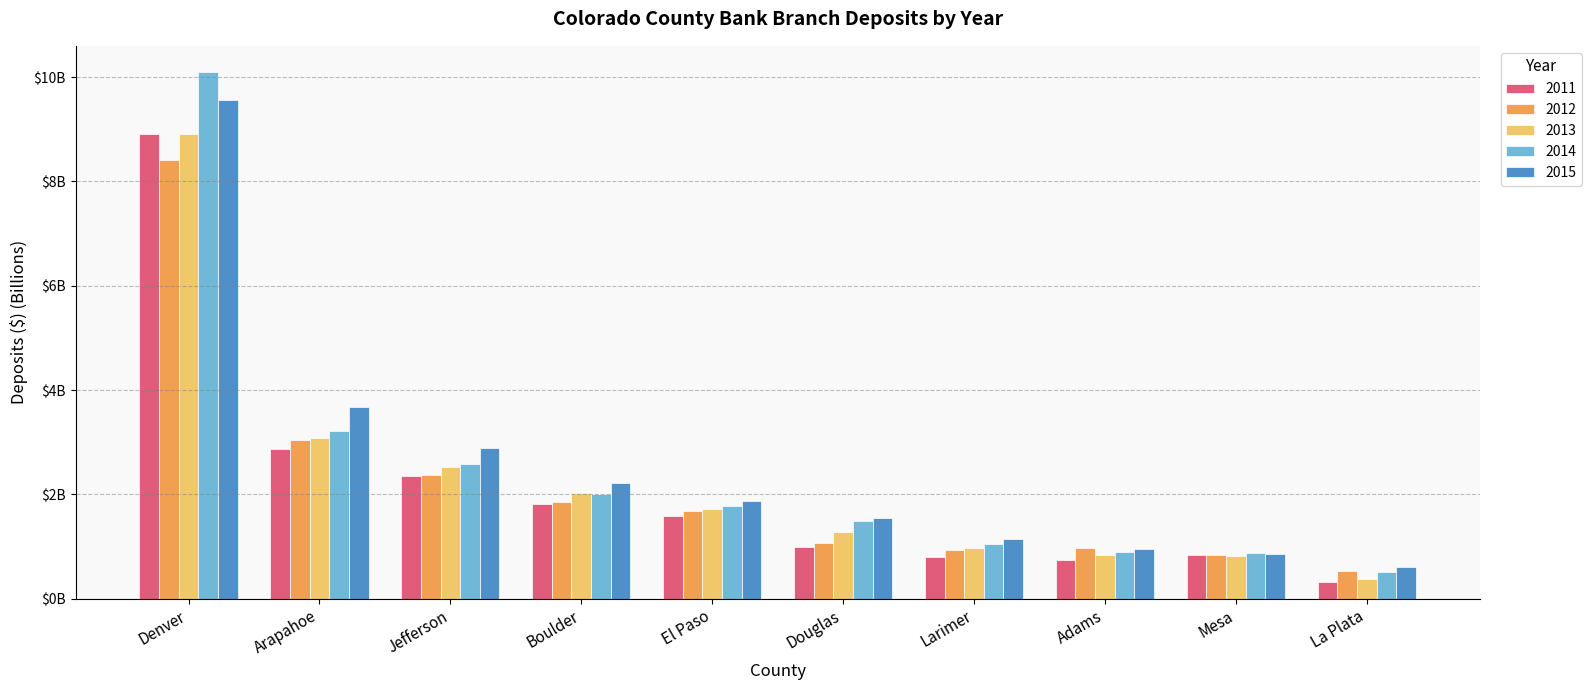

What is the label of the 3rd bar from the left?

Jefferson